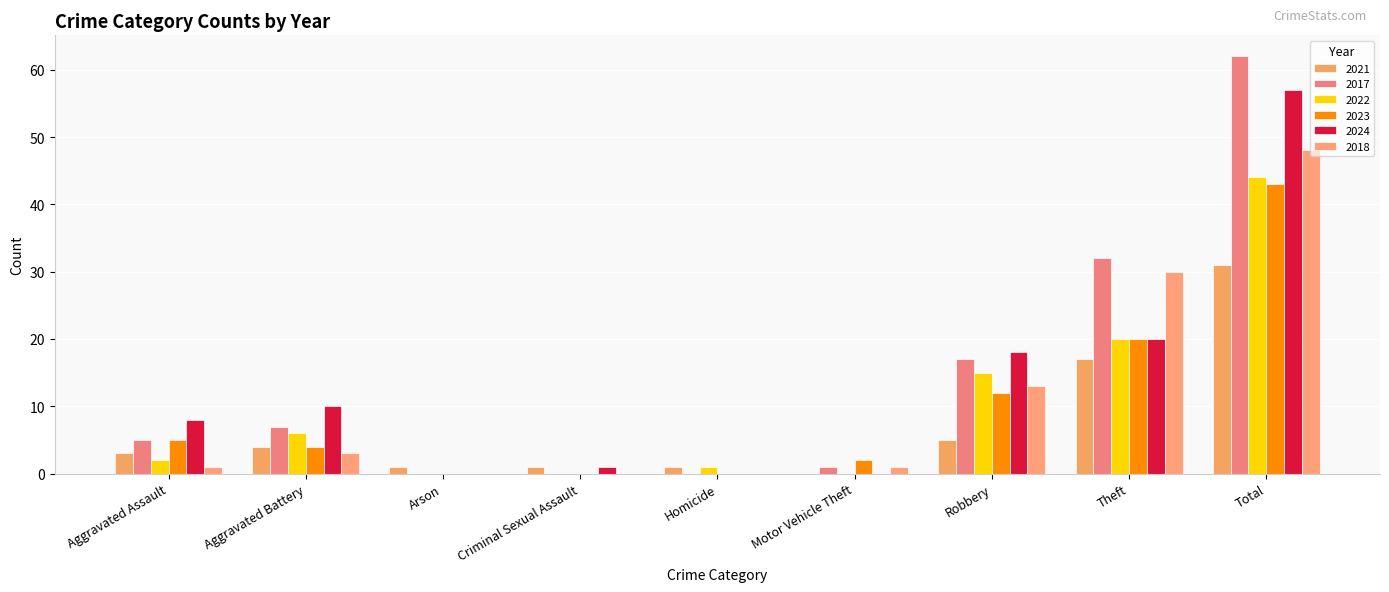

At how many categories does at least one series exceed 53?

1